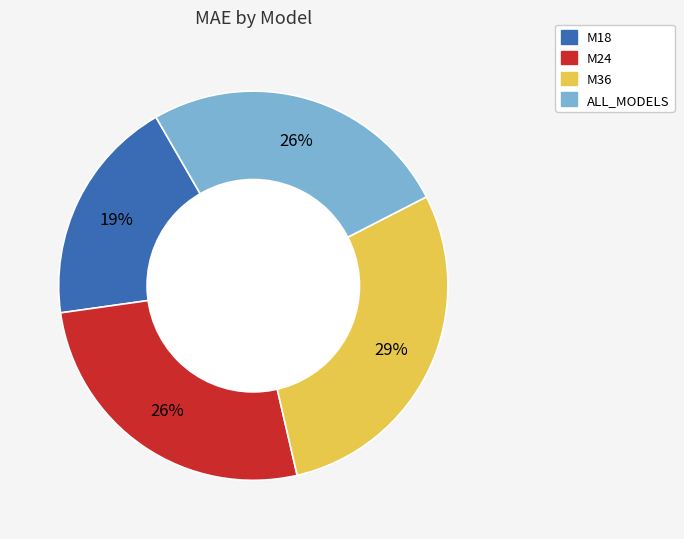

Which slice is the smallest?

M18